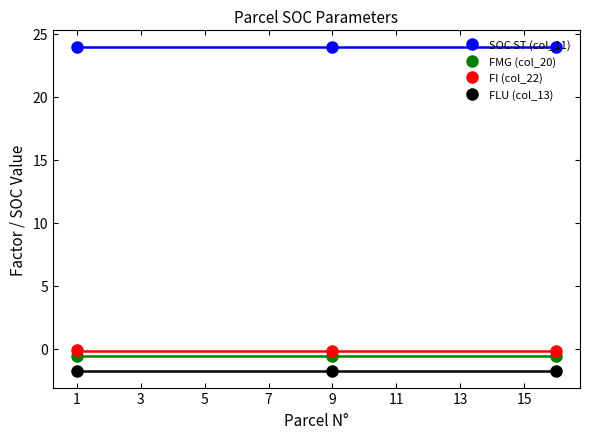

What are all the series names shown in the legend?

SOC ST (col_11), FMG (col_20), FI (col_22), FLU (col_13)